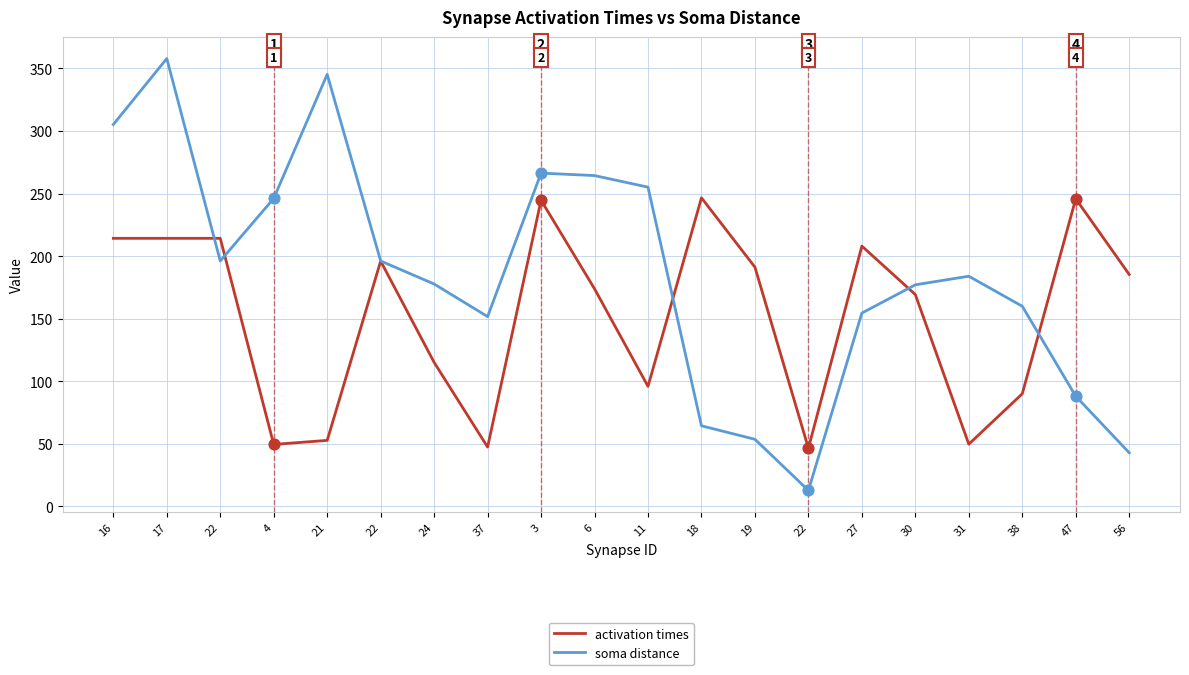

At how many categories does at least one series exceed 155?

18